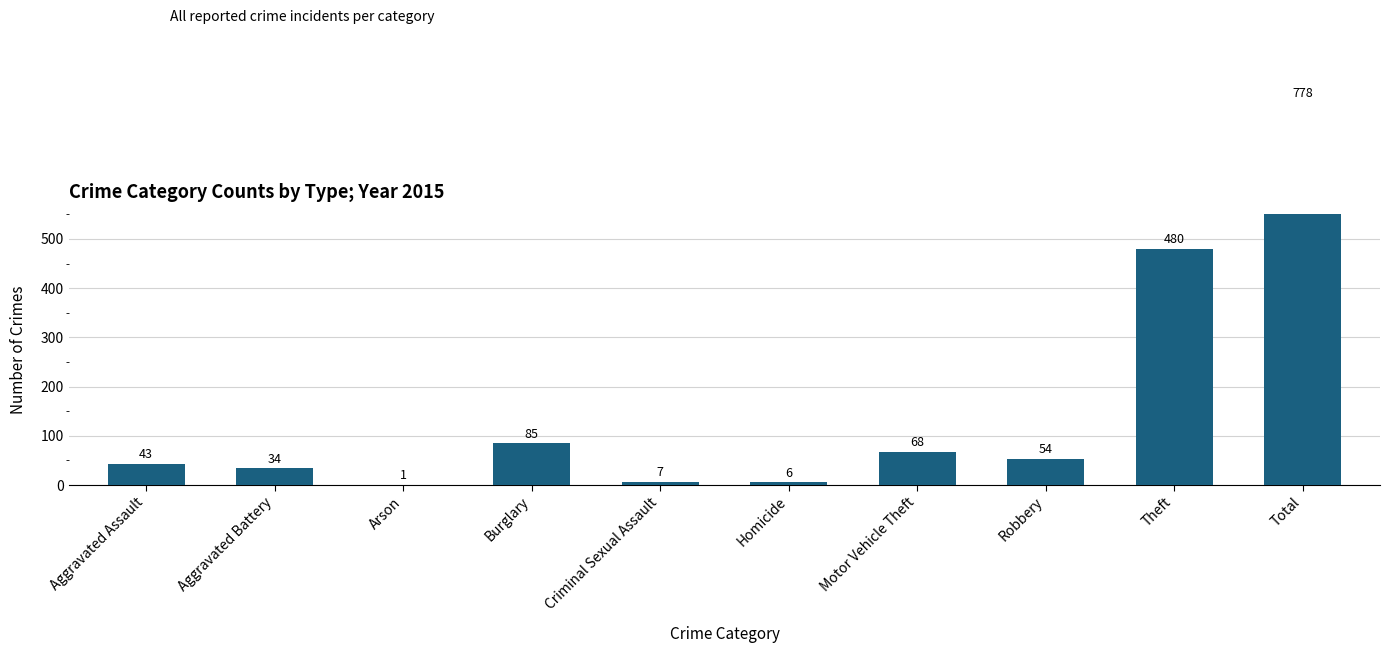

List the labels in order of value, largest first.

Total, Theft, Burglary, Motor Vehicle Theft, Robbery, Aggravated Assault, Aggravated Battery, Criminal Sexual Assault, Homicide, Arson